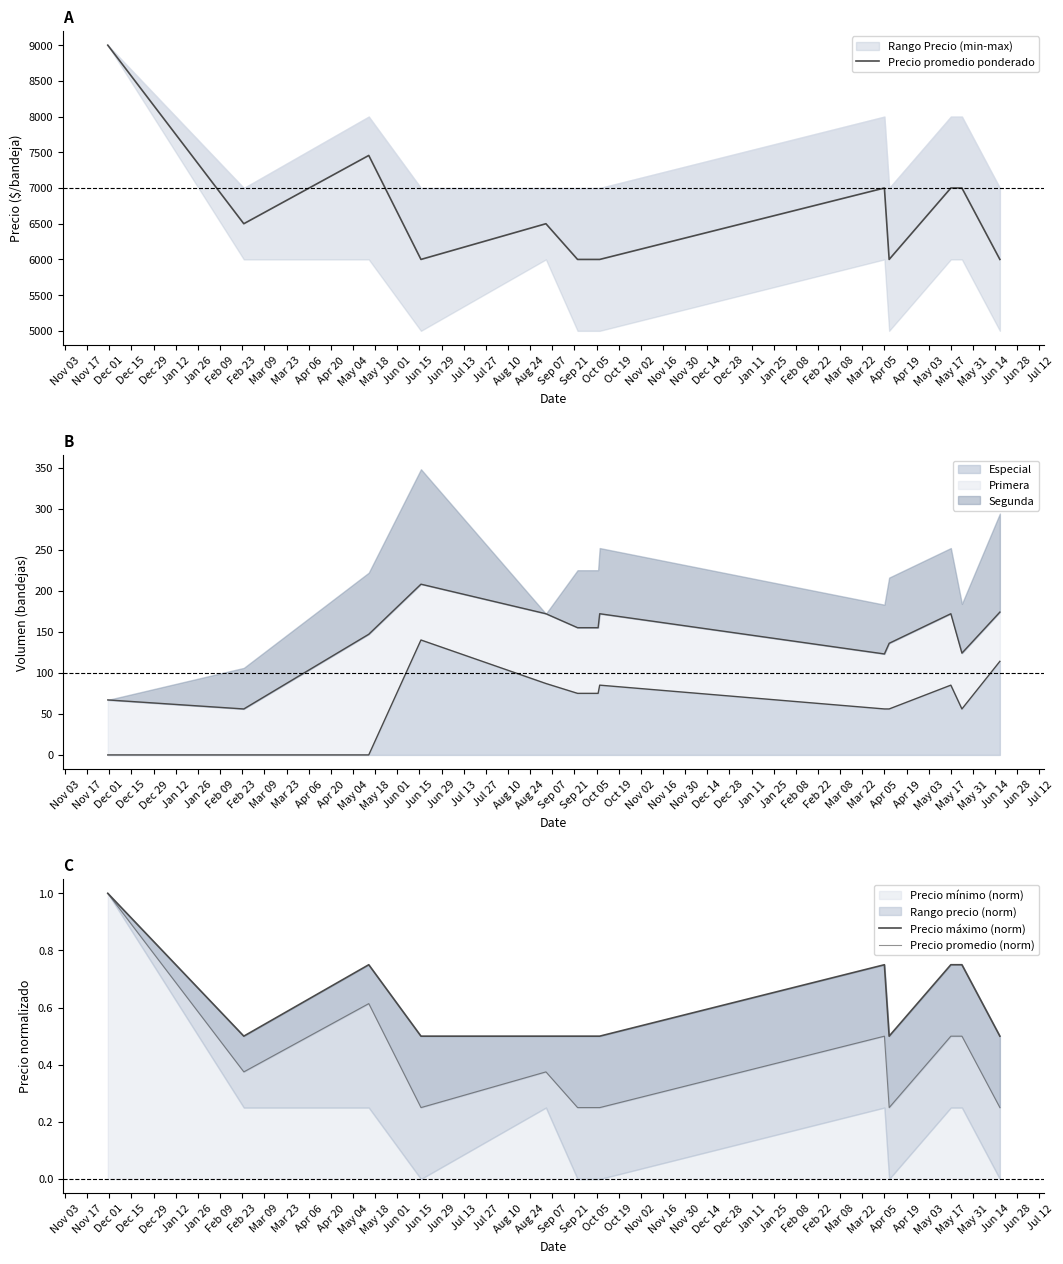

How many categories are shown in the chart?

13